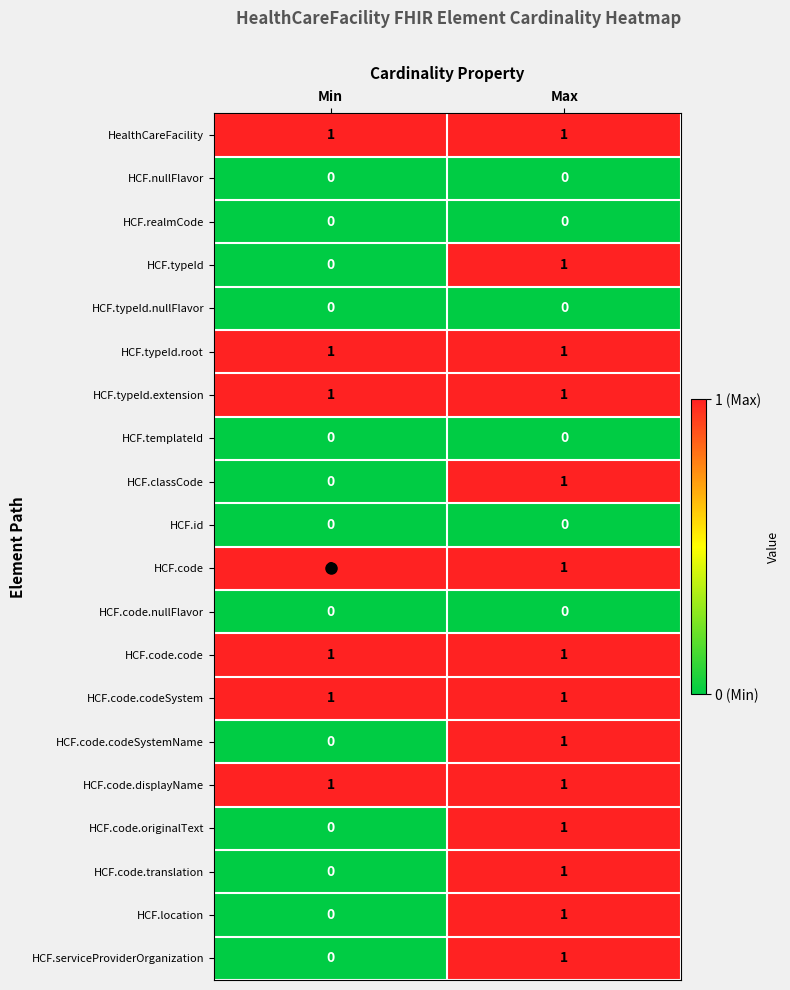

Is the value of HCF.code.codeSystemName at Max greater than the value of HCF.serviceProviderOrganization at Min?

Yes